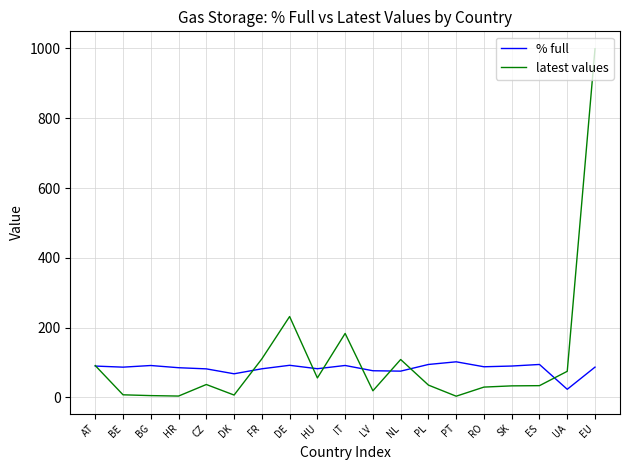

What is the difference between the % full values at HR and HU?

2.9